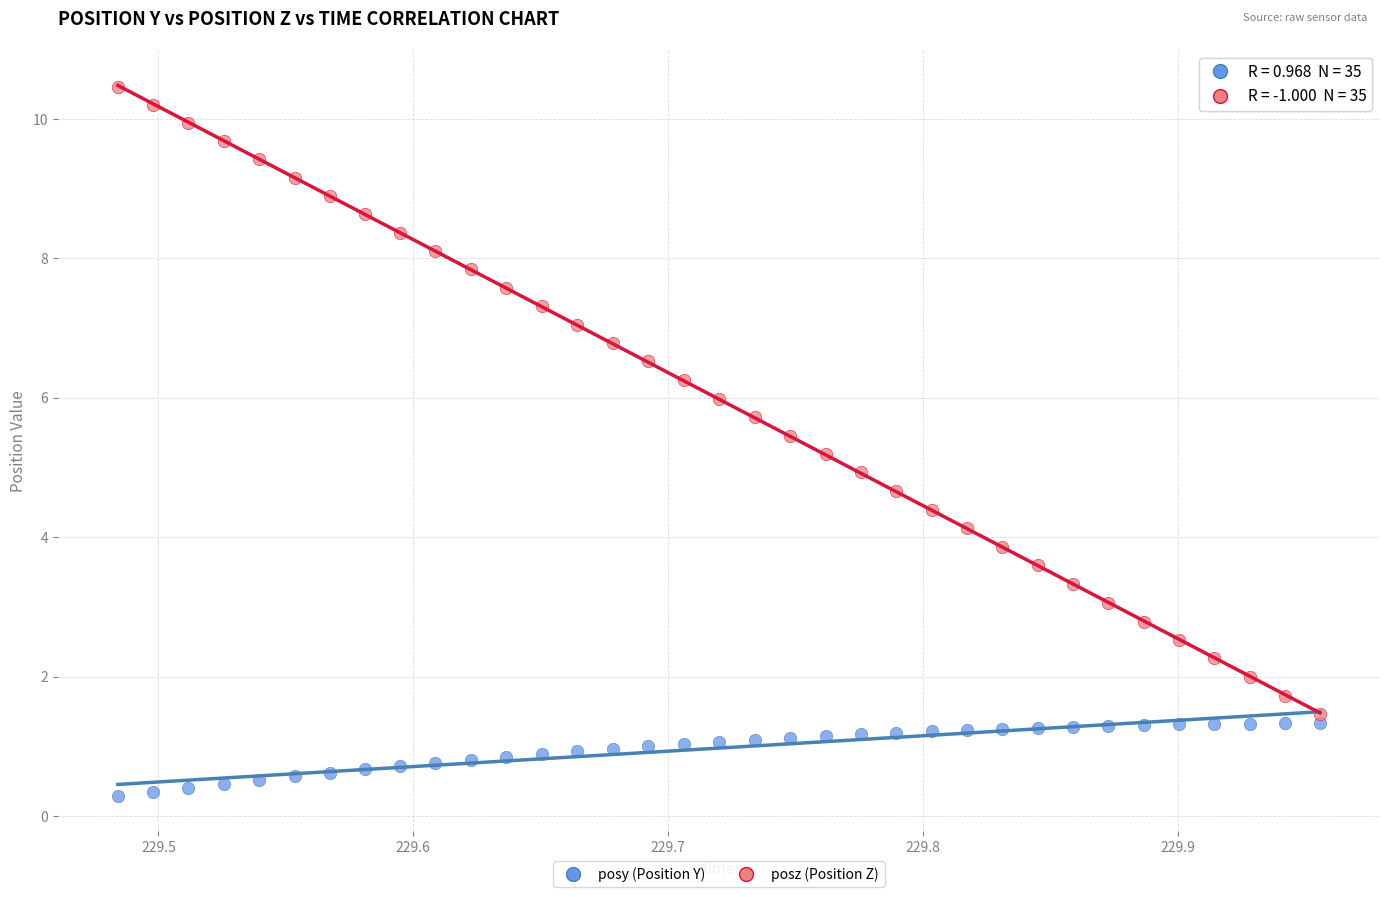

Which series has the largest Y range (max minus min)?

posz (Position Z)